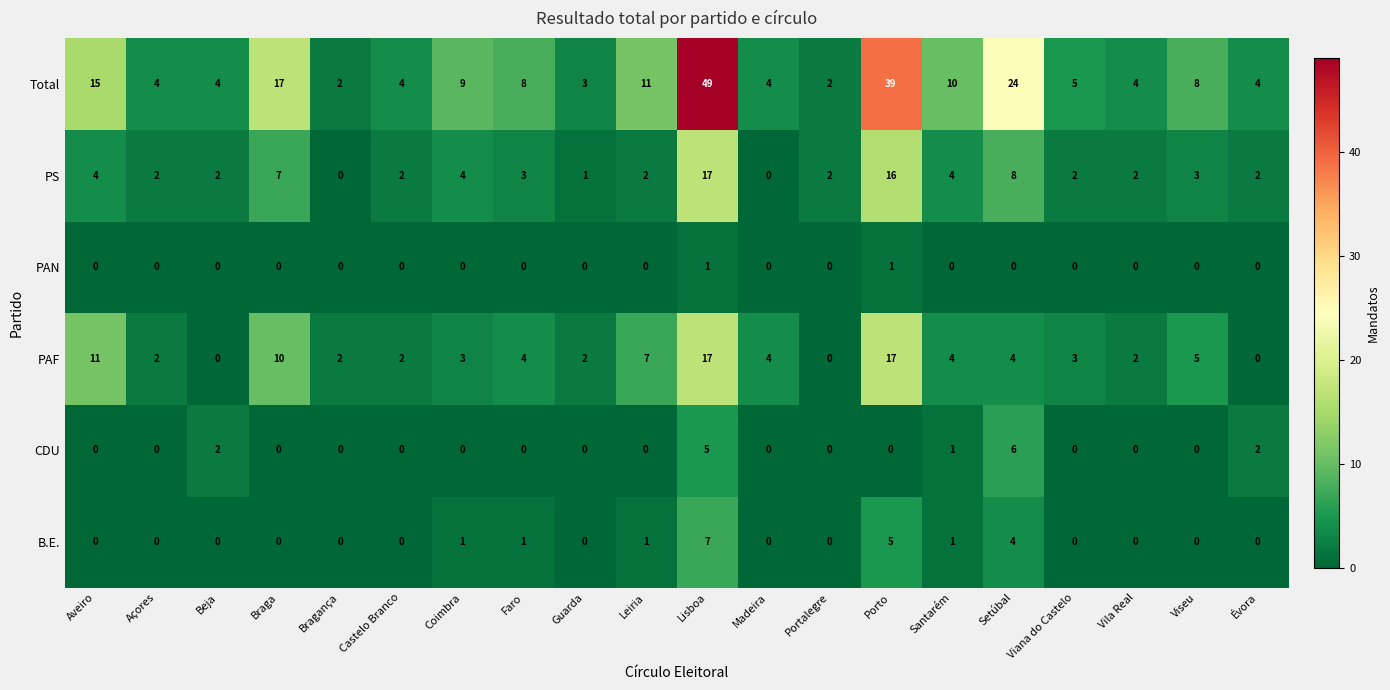

True or false: PAN has a value of 0 at Viseu.

True